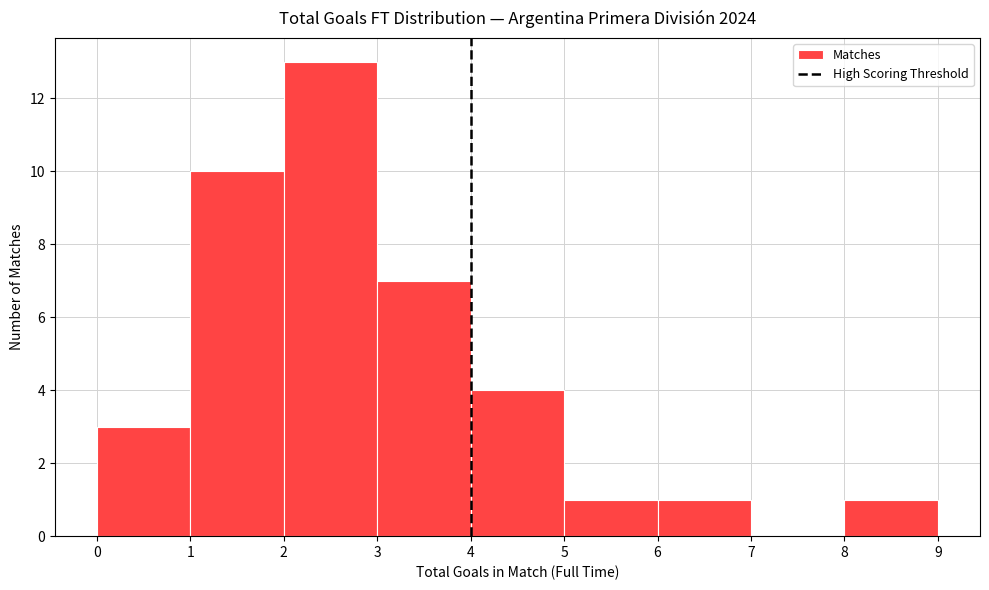

Reading left to right, list every bar in this chart as the range it spans on the x-axis followed by its height. The values are not printed on the chart, so give them approximately, as read against the axis.

0 to 1: 3
1 to 2: 10
2 to 3: 13
3 to 4: 7
4 to 5: 4
5 to 6: 1
6 to 7: 1
7 to 8: 0
8 to 9: 1